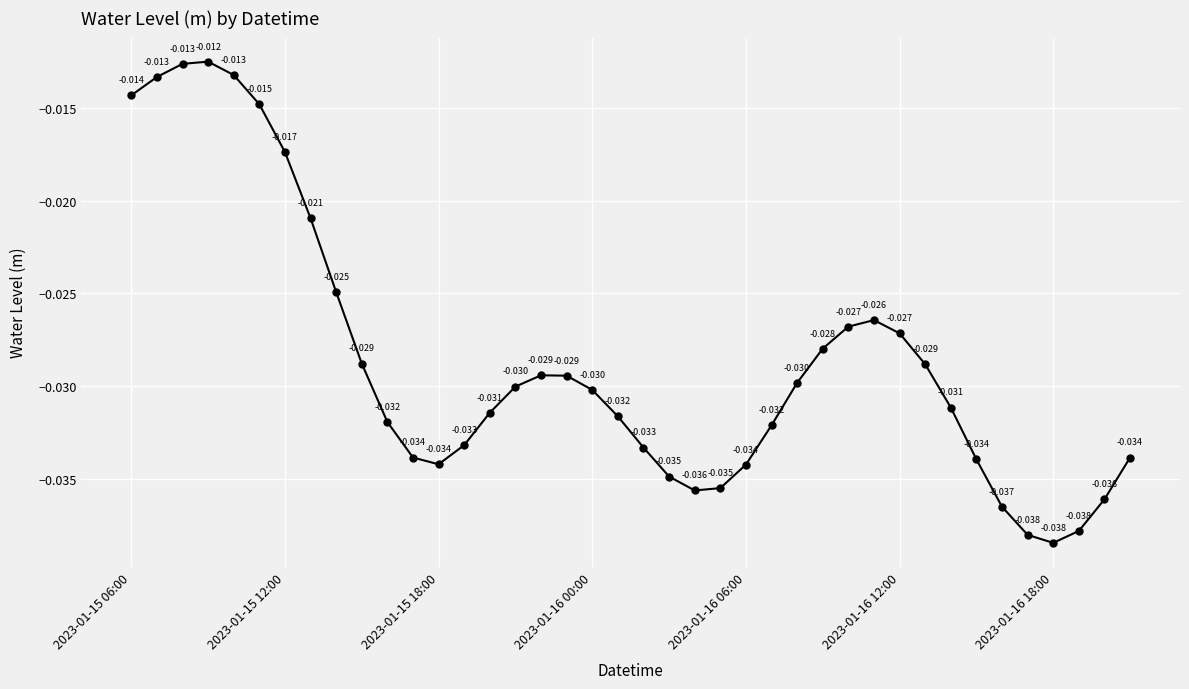

True or false: there are more than 0 points higher than both neighbors.

True